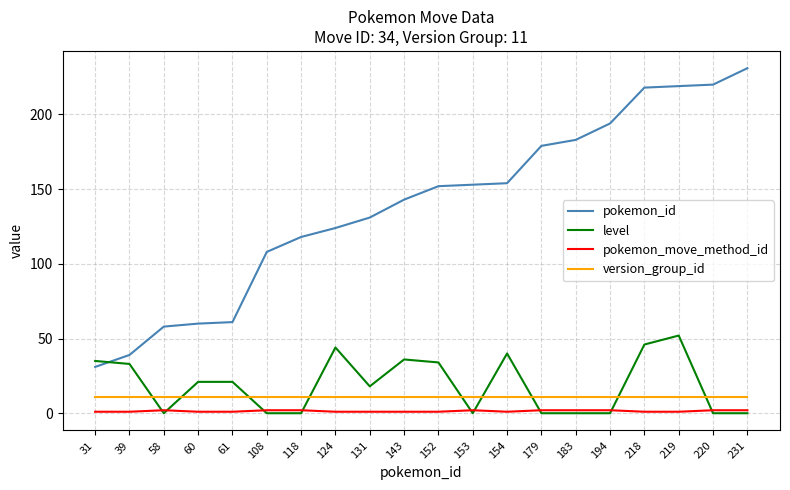

Which series has the largest range (max minus min)?

pokemon_id